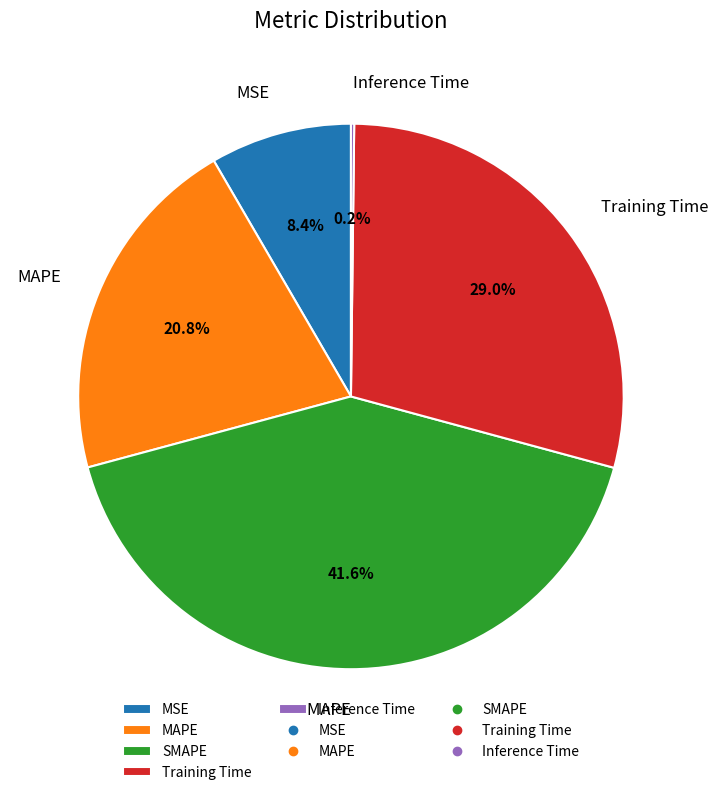

Between MAPE and SMAPE, which is larger?

SMAPE